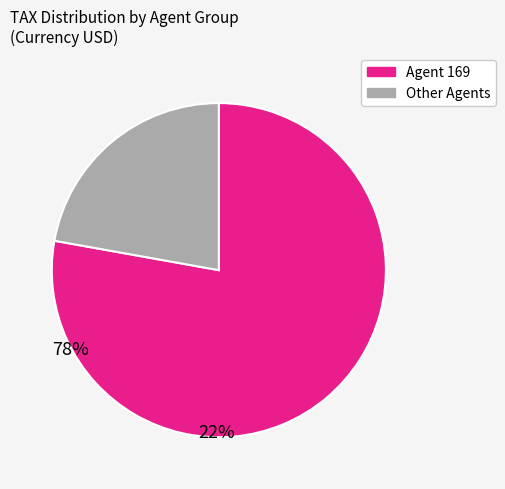

How many slices are in this pie chart?

2